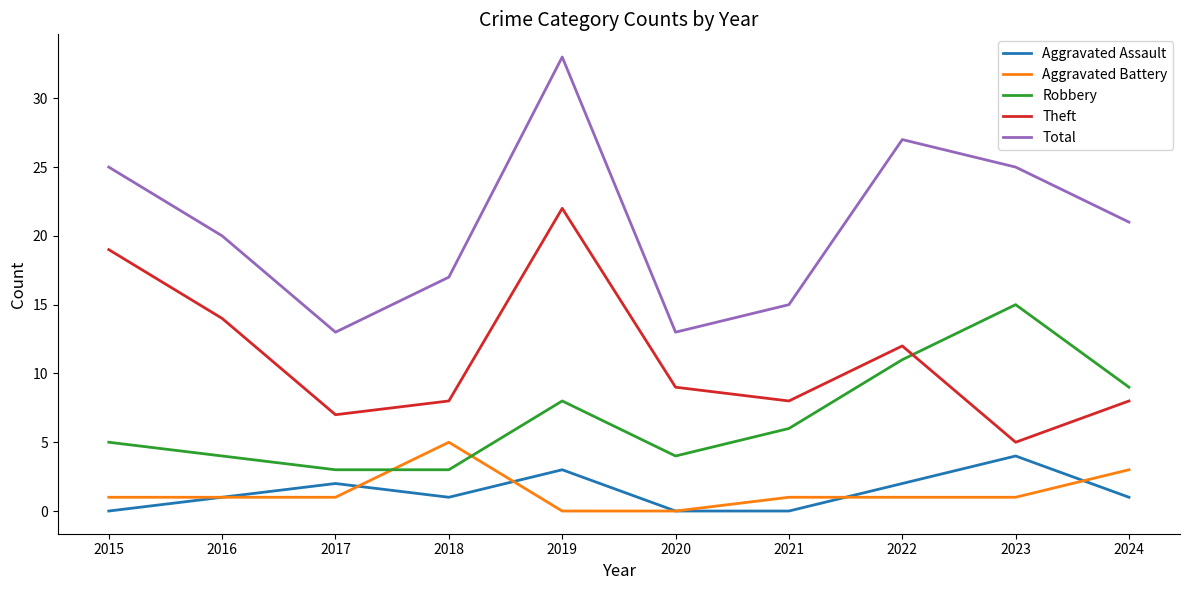

What is the sum of all Aggravated Battery values?

14